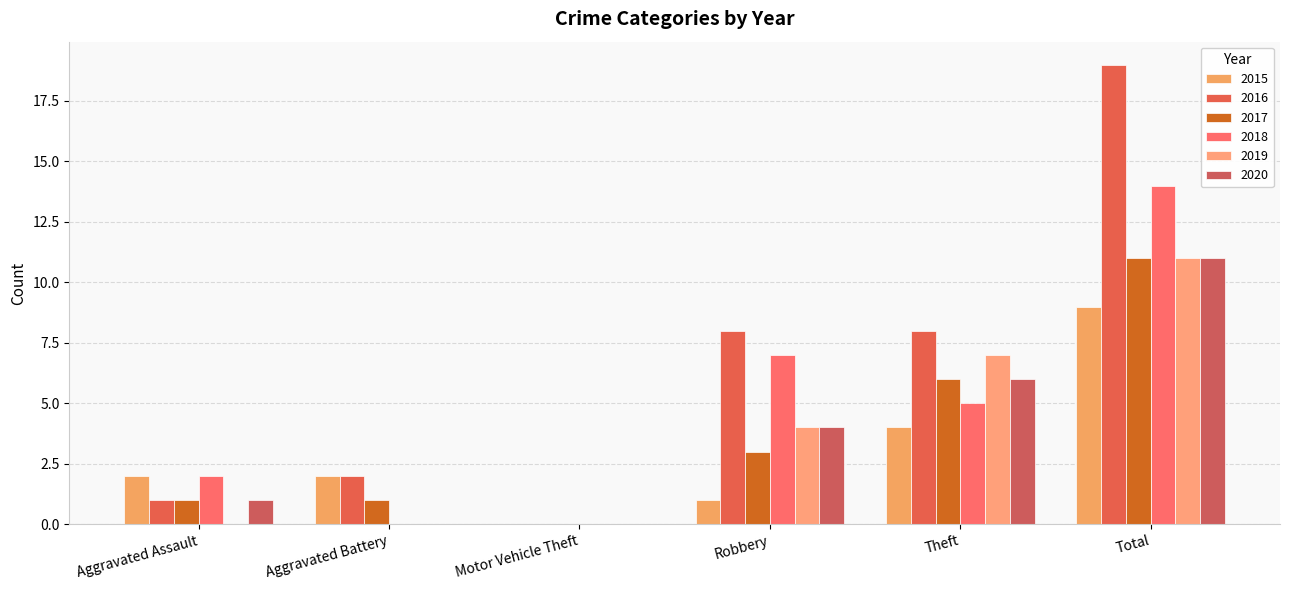

What is the label of the 2nd bar from the left?

Aggravated Battery